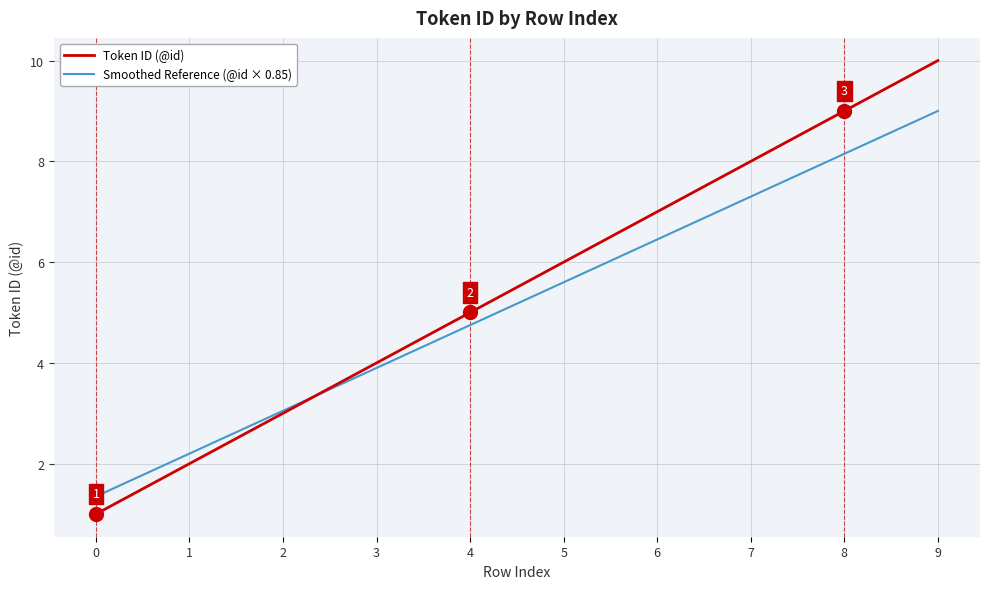

List the series in order of their peak value, highest first.

Token ID (@id), Smoothed Reference (@id × 0.85)